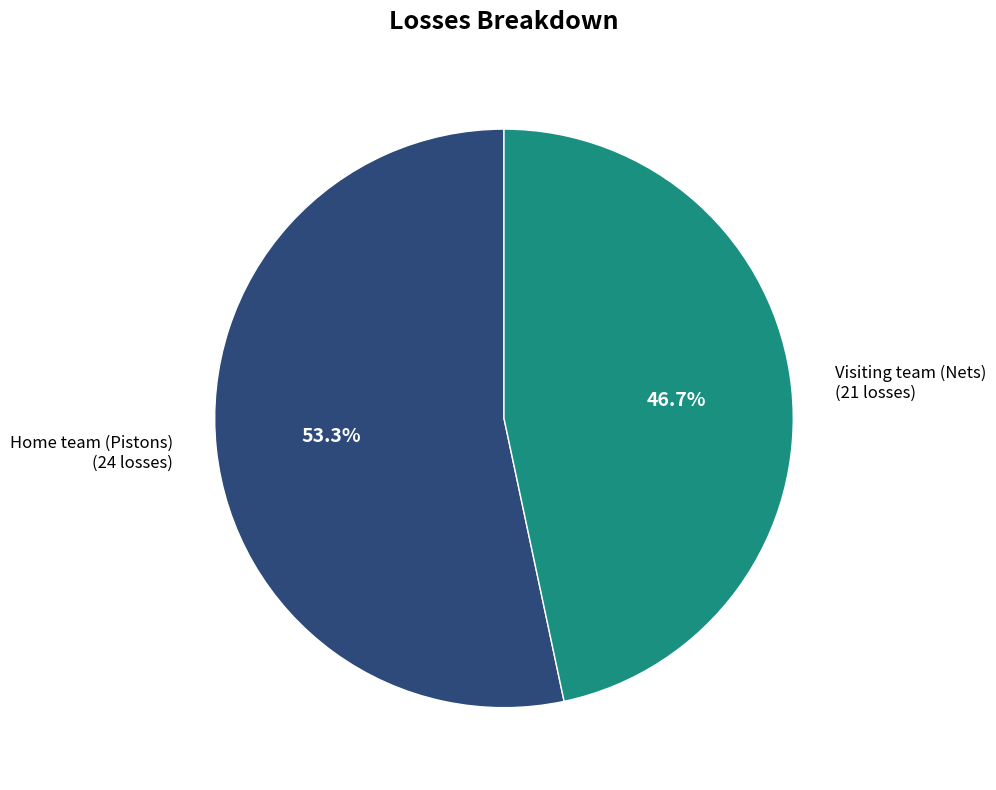

What percentage do Home team (Pistons) and Visiting team (Nets) together represent?

100.0%